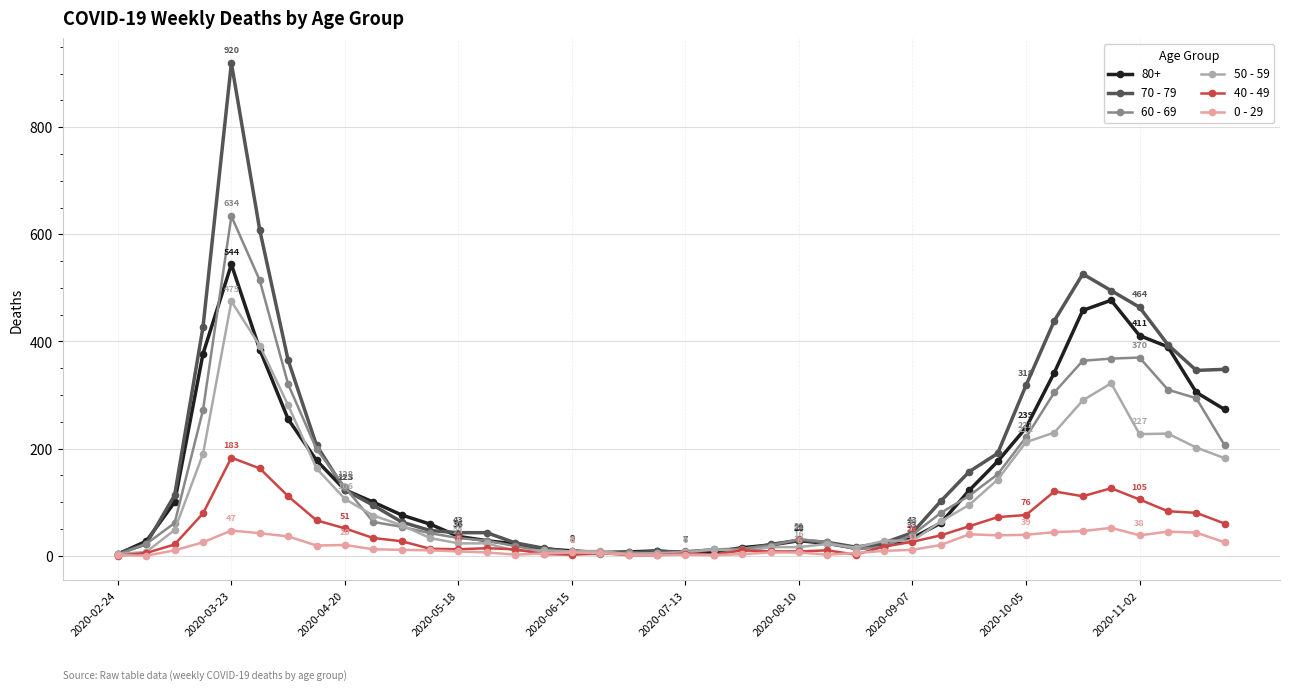

What is the greatest value displayed?

920